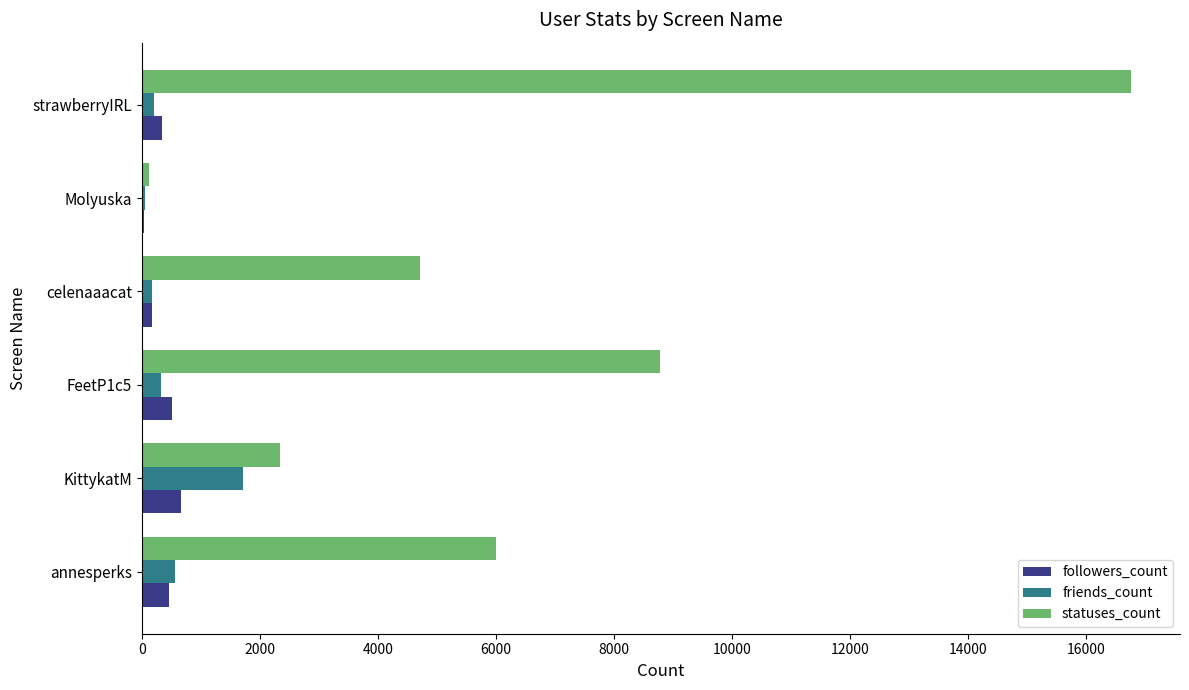

At which label is statuses_count closest to 8437?

FeetP1c5